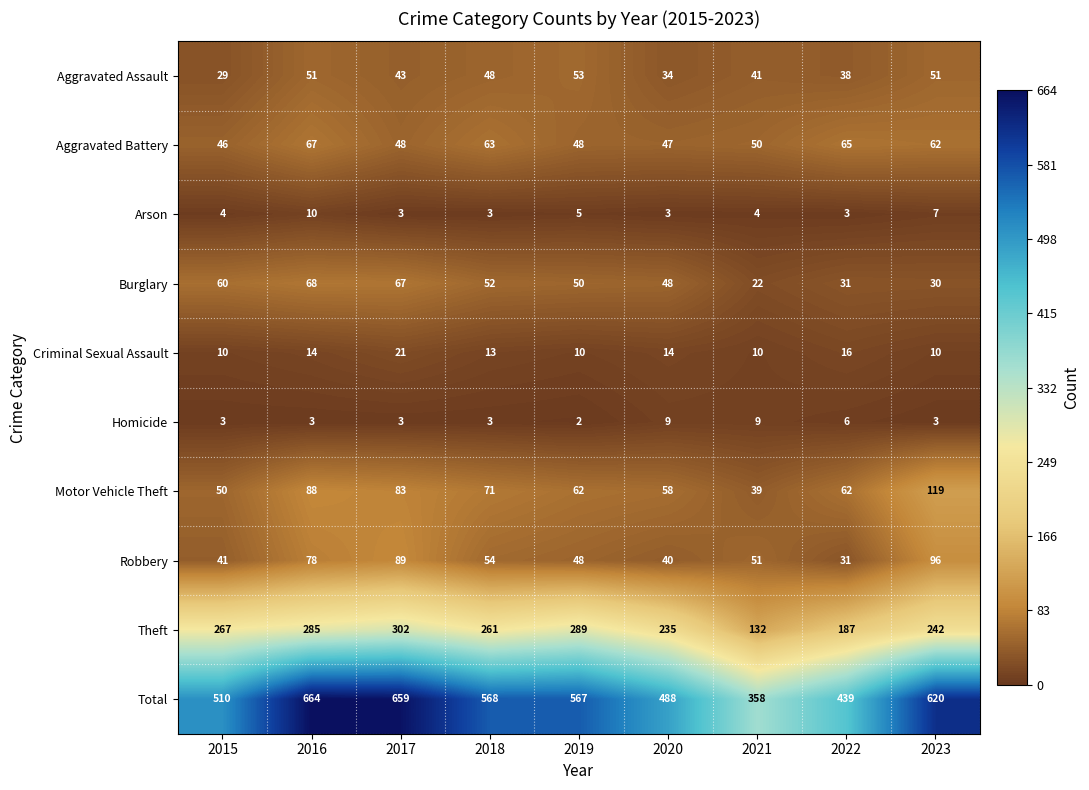

At which category is the sum across all series the highest?

2016